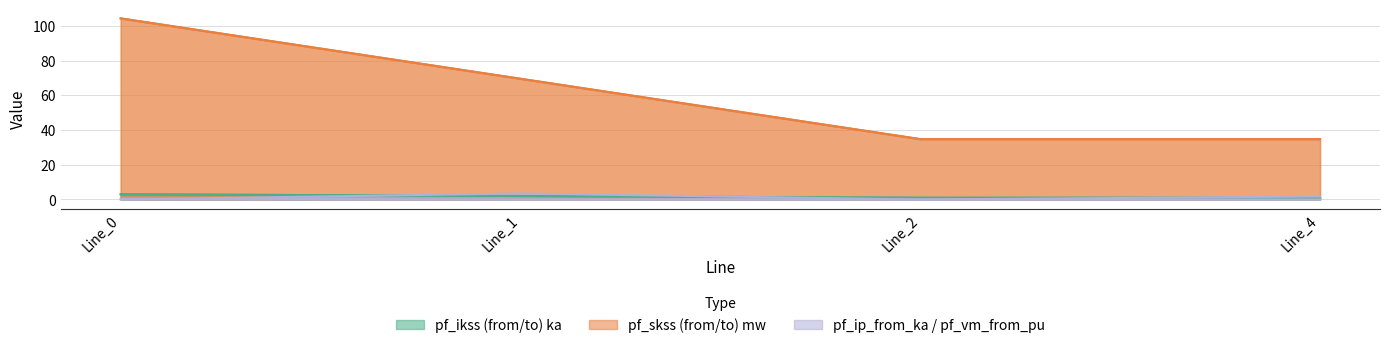

How many pf_ip_from_ka values are between 0 and 3?

3